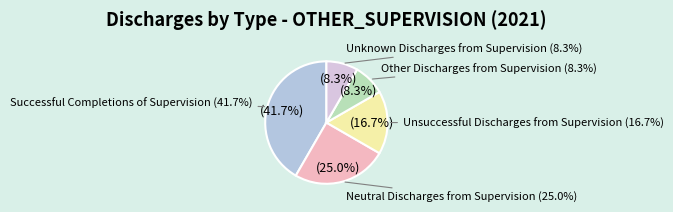

How many slices are in this pie chart?

5